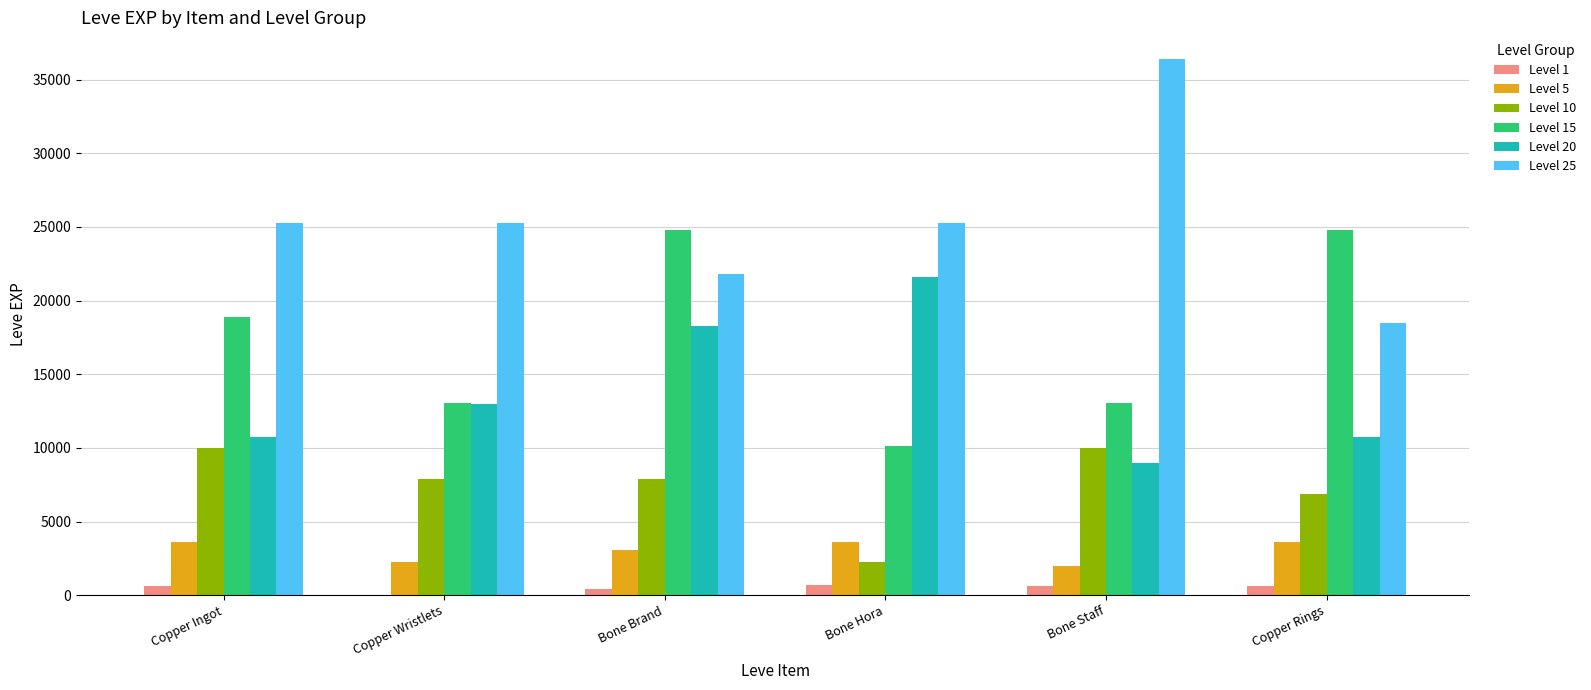

Is the value of Level 25 at Copper Wristlets greater than the value of Level 10 at Bone Hora?

Yes